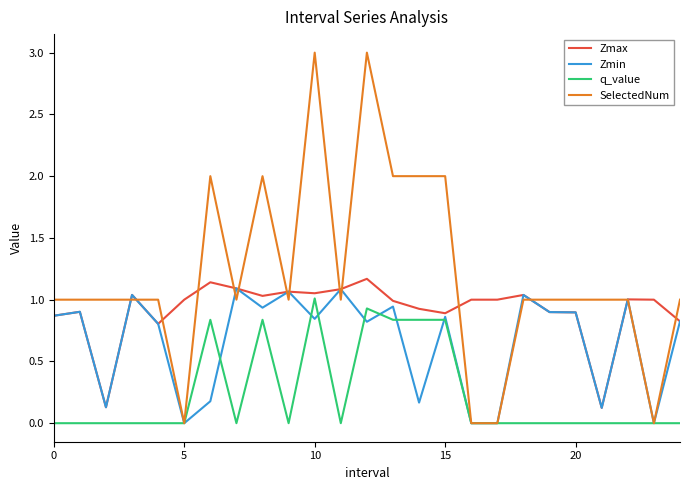

What are all the series names shown in the legend?

Zmax, Zmin, q_value, SelectedNum